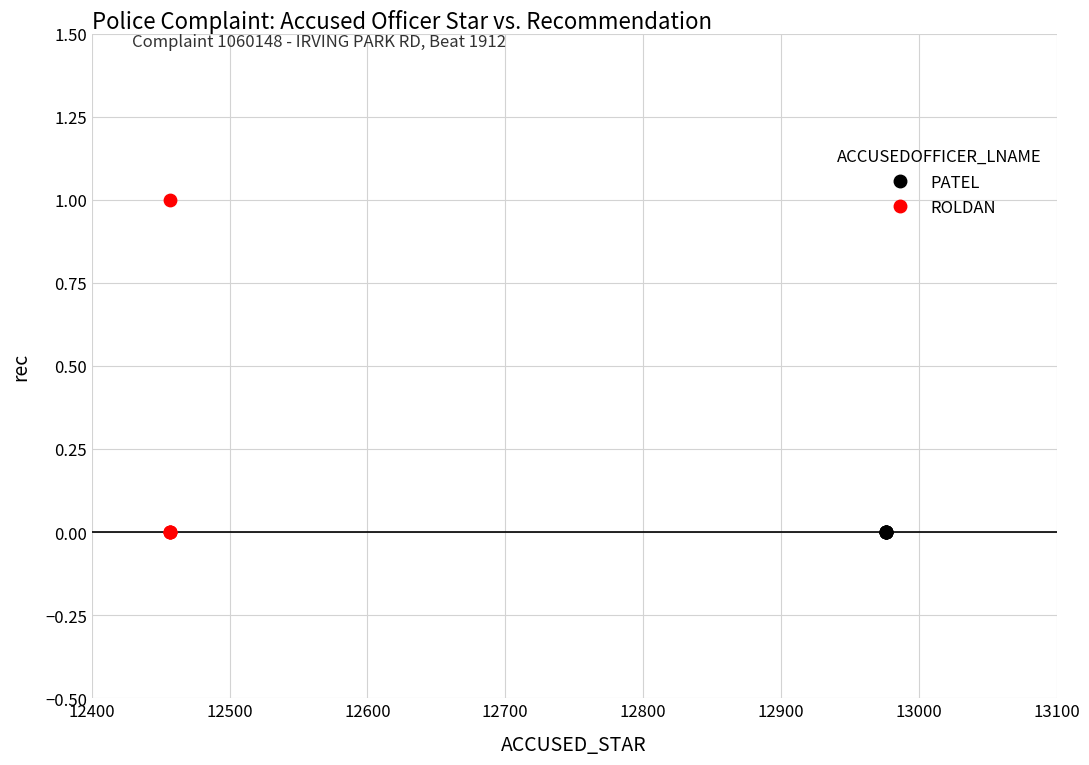

Which series contains the highest Y value?

ROLDAN